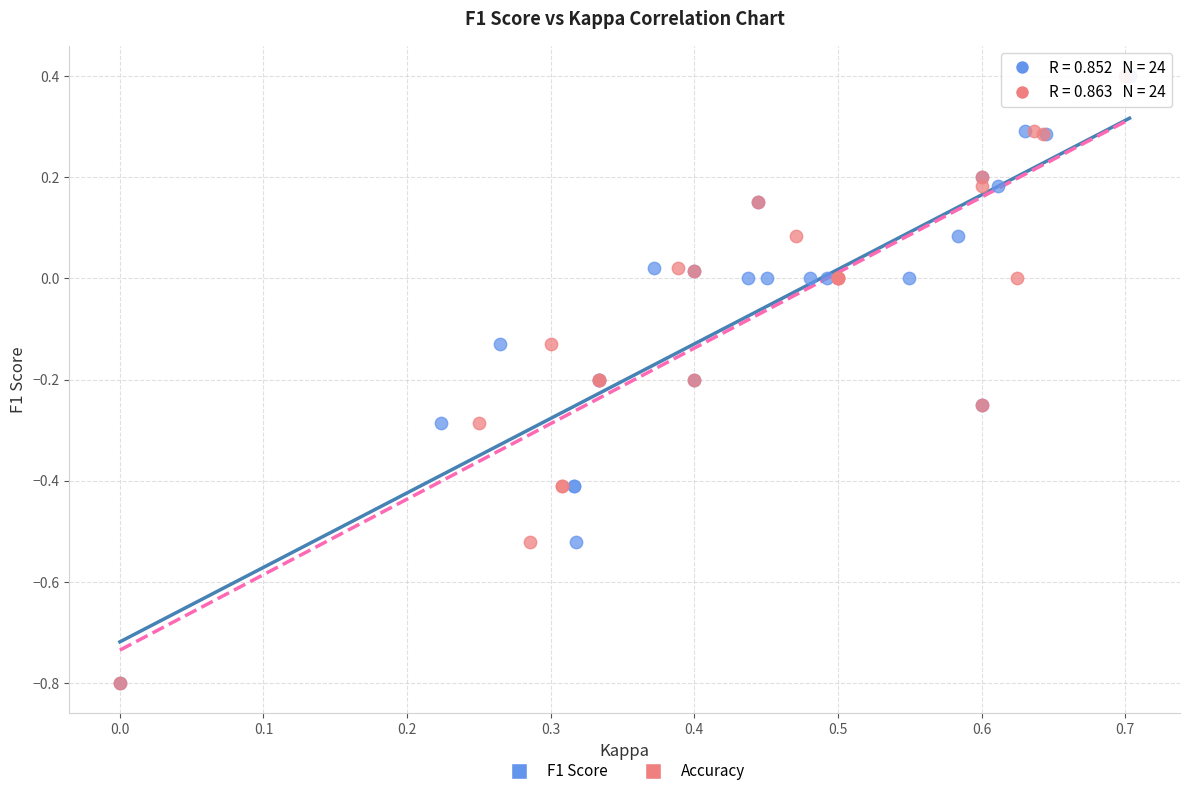

What are all the series names shown in the legend?

F1 Score, Accuracy